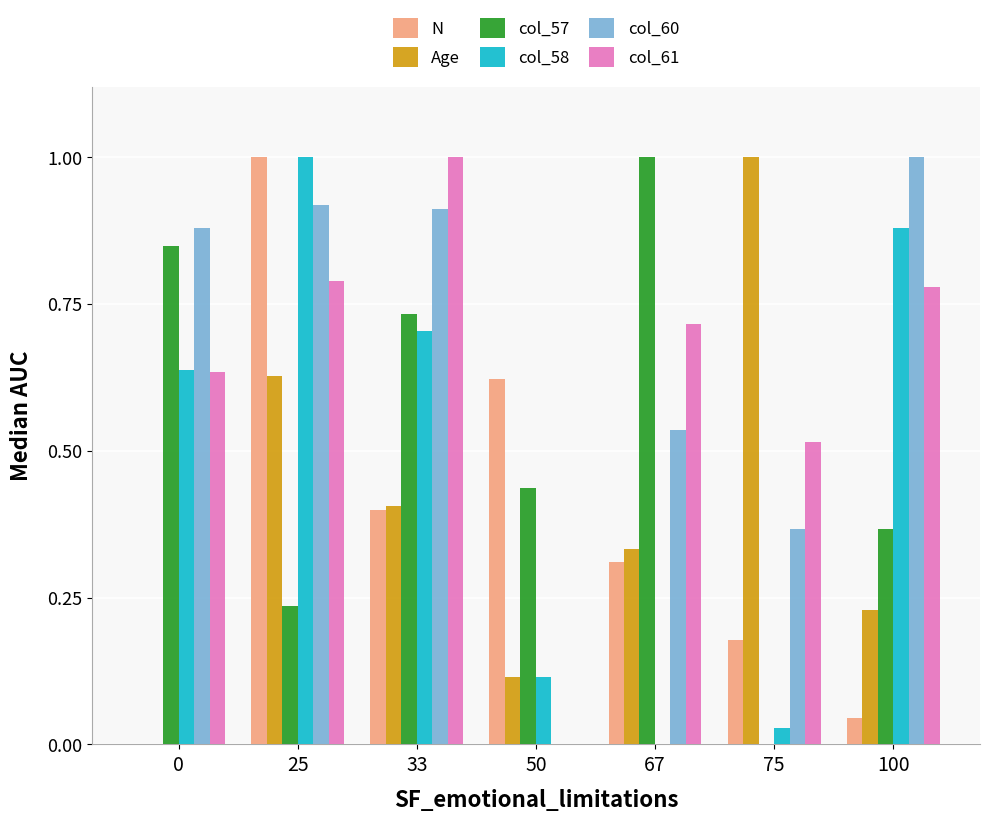

Are the bars grouped side by side (vs. stacked)?

Yes